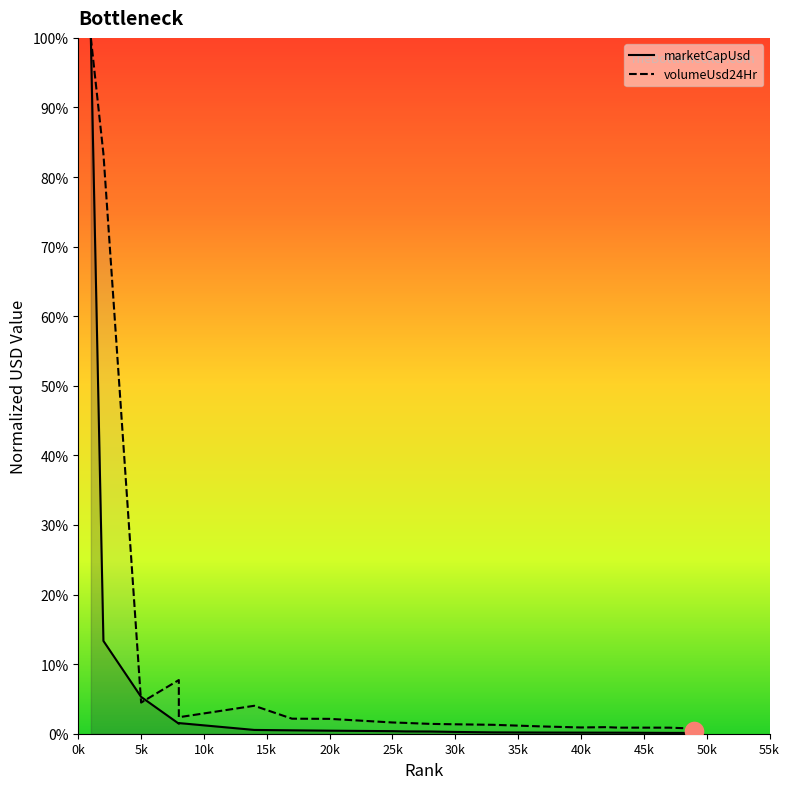

At how many categories does at least one series exceed 0?

20